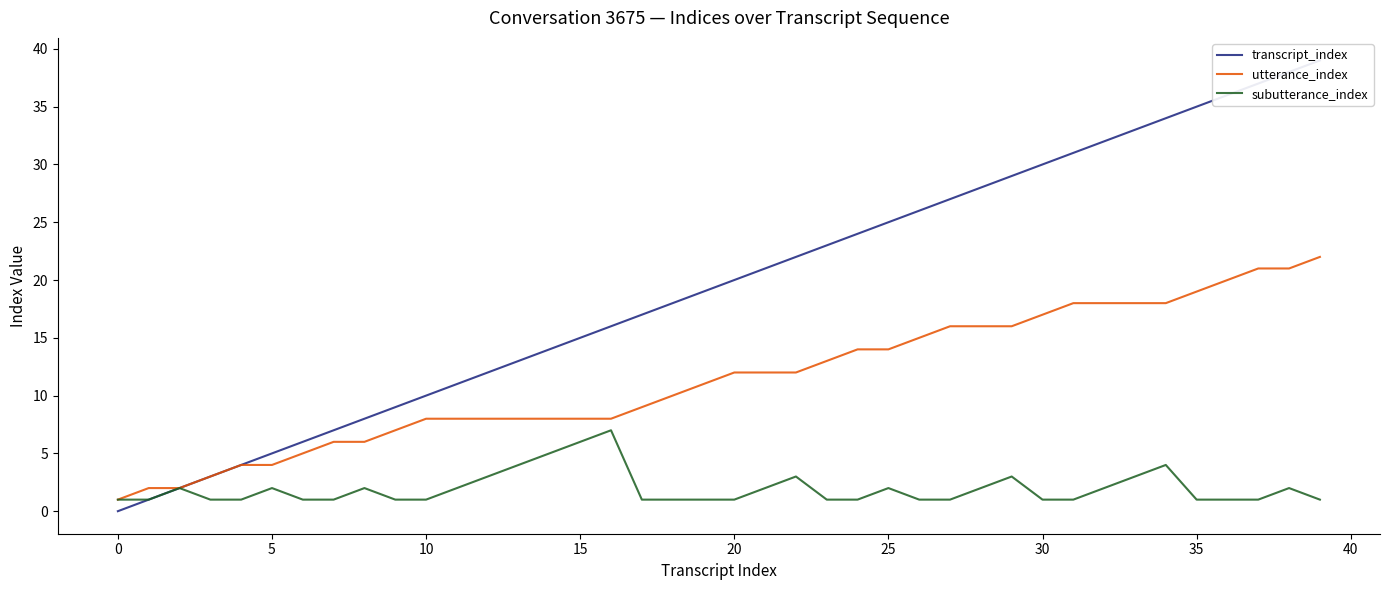

True or false: transcript_index and subutterance_index intersect in this chart.

False